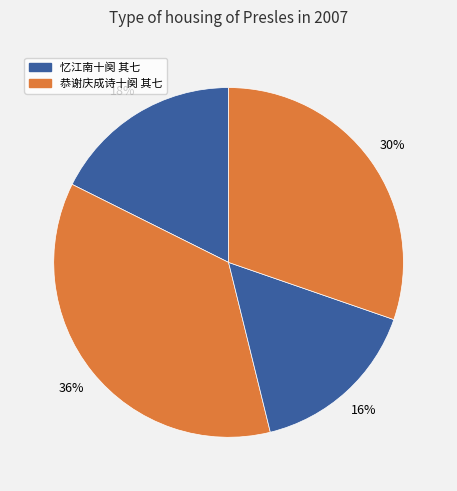

To the nearest percent, what is the difference between the largest and smallest slice percentages?

20%